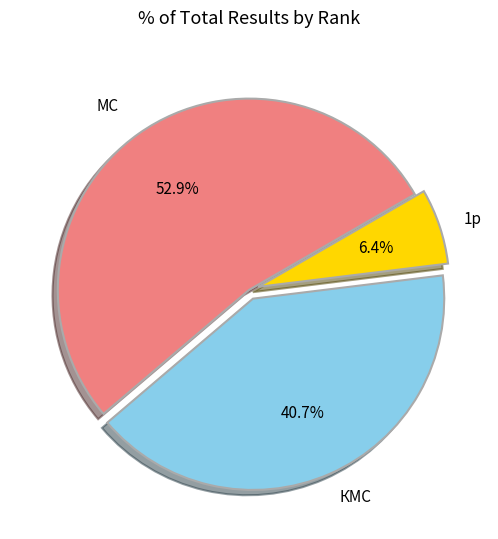

Does any single category account for the majority?

Yes